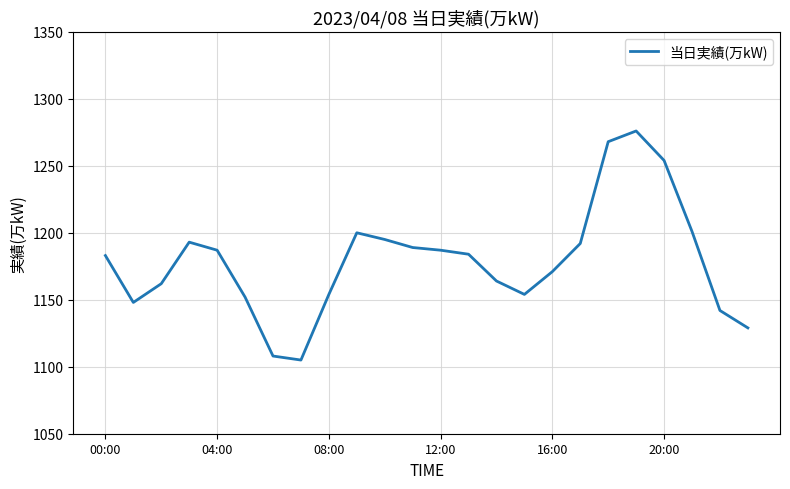

What is the greatest value displayed?

1276